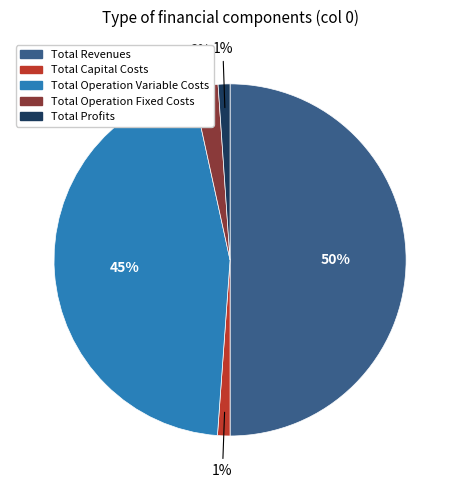

Do Total Profits and Total Operation Fixed Costs together represent more than half of the pie?

No